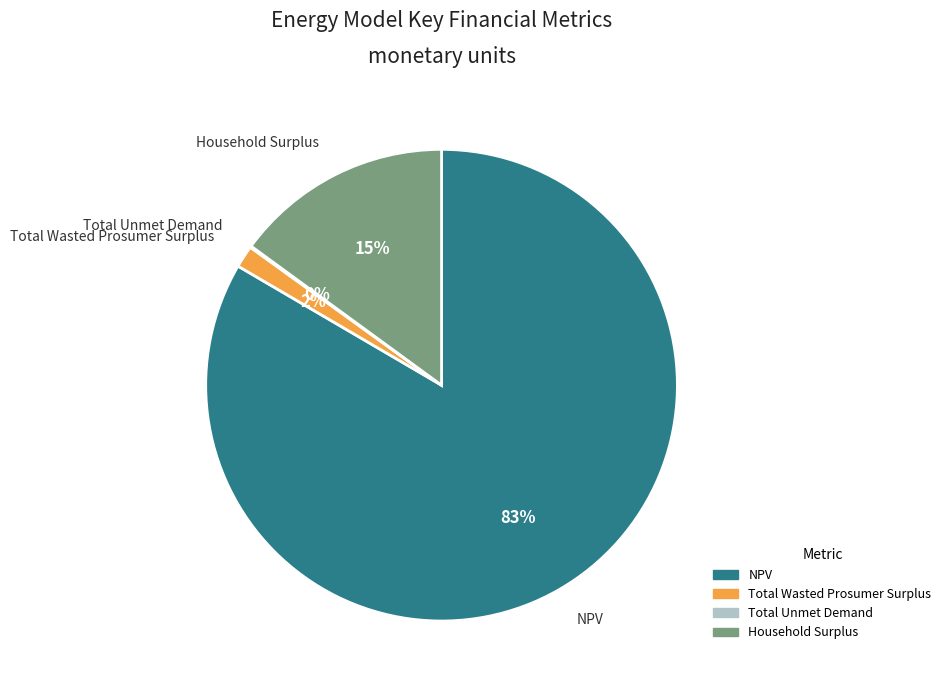

Which category has the biggest portion of the pie?

NPV